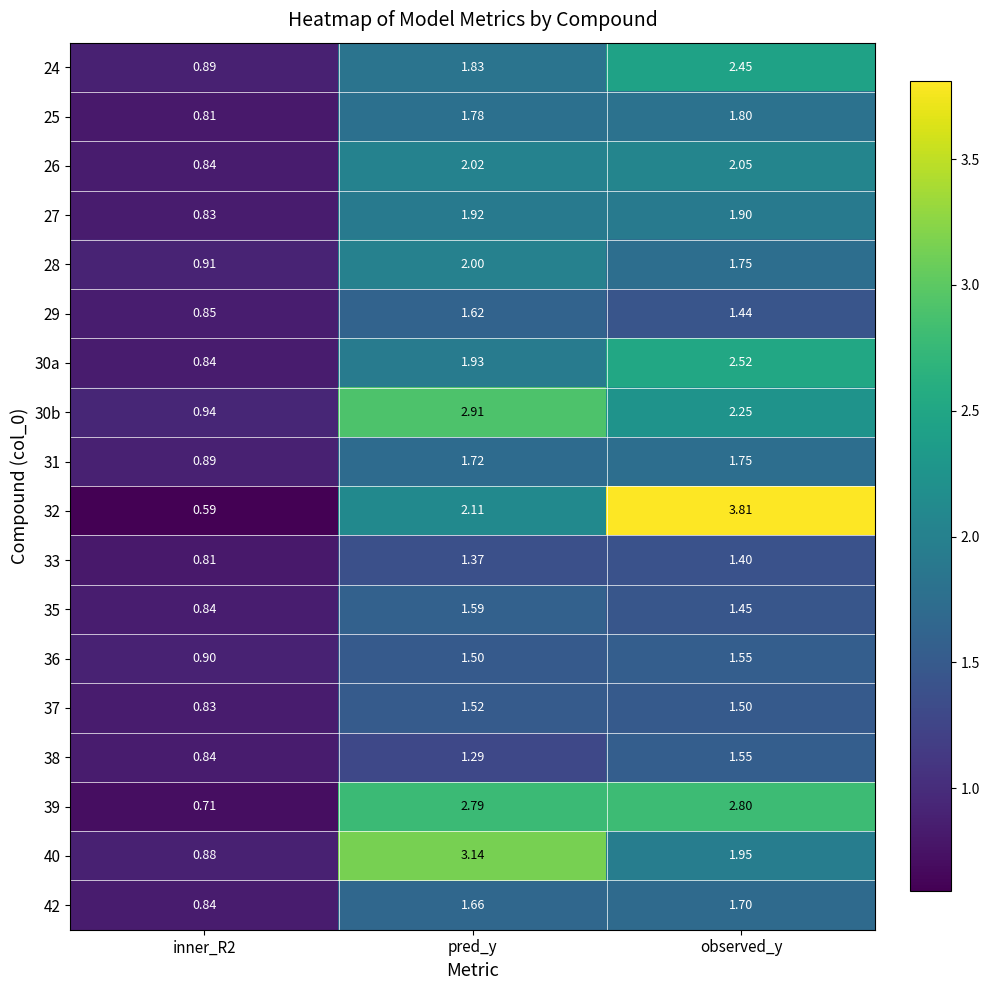

Where does the 26 series first go above 2?

pred_y